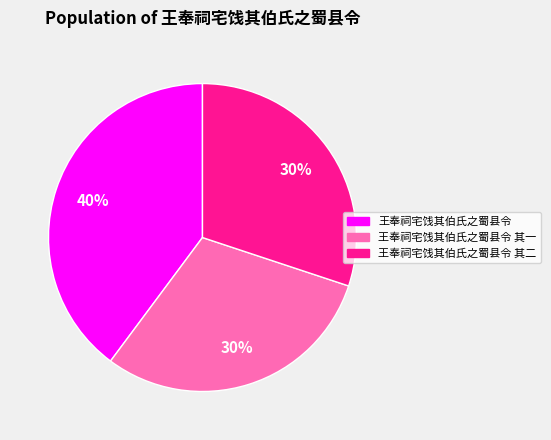

To the nearest percent, what is the difference between the largest and smallest slice percentages?

10%